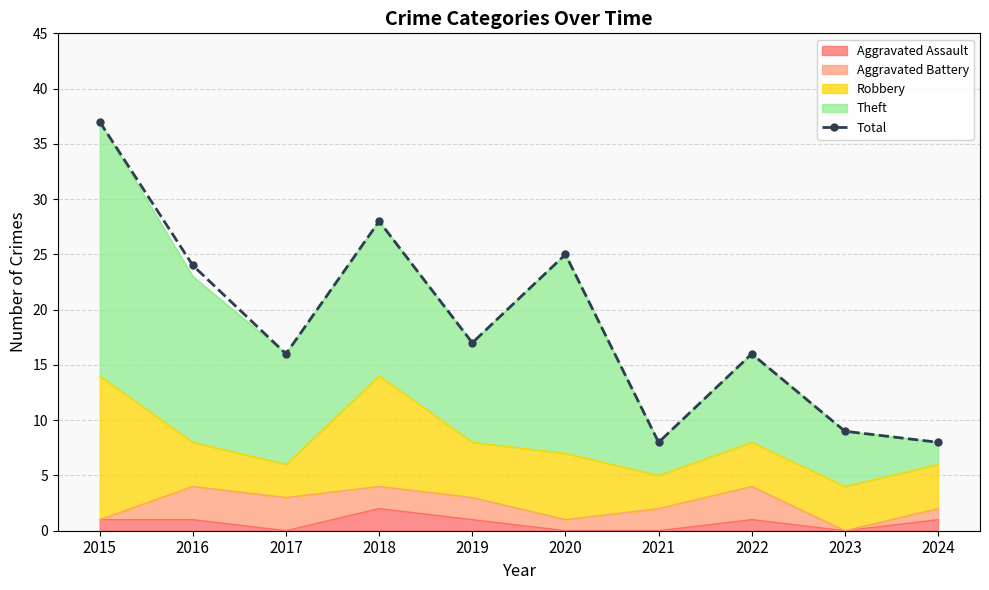

What is the value of the 5th point from the left?

17